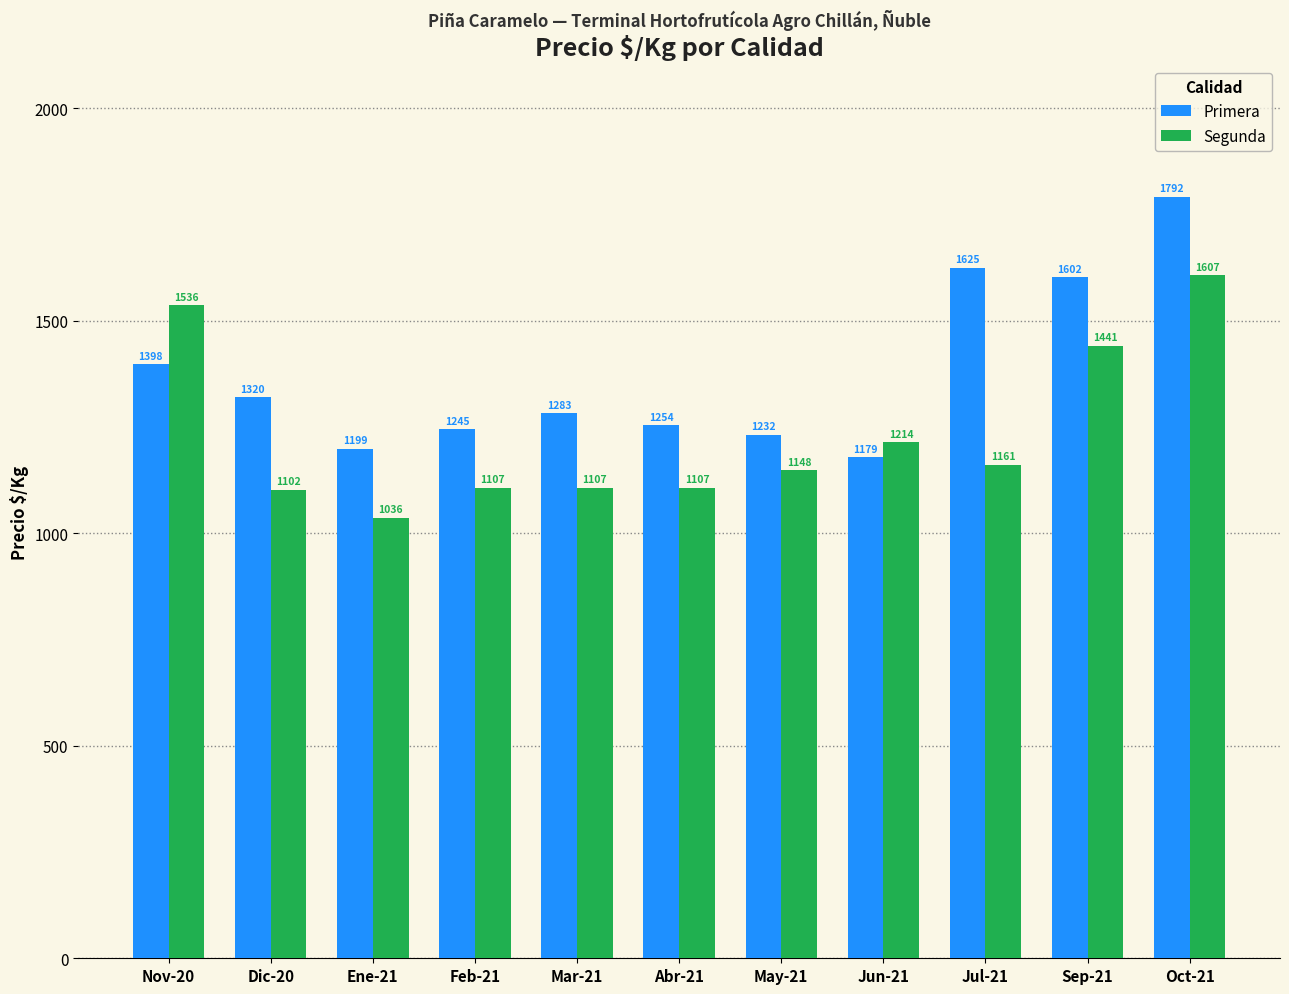

True or false: Segunda has a value of 367 at May-21.

False